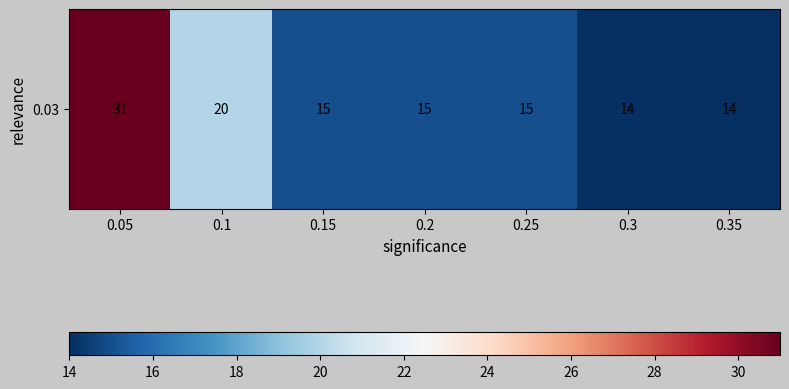

Reading right to left, what are all the values shown in this chart?

0.35=14	0.3=14	0.25=15	0.2=15	0.15=15	0.1=20	0.05=31